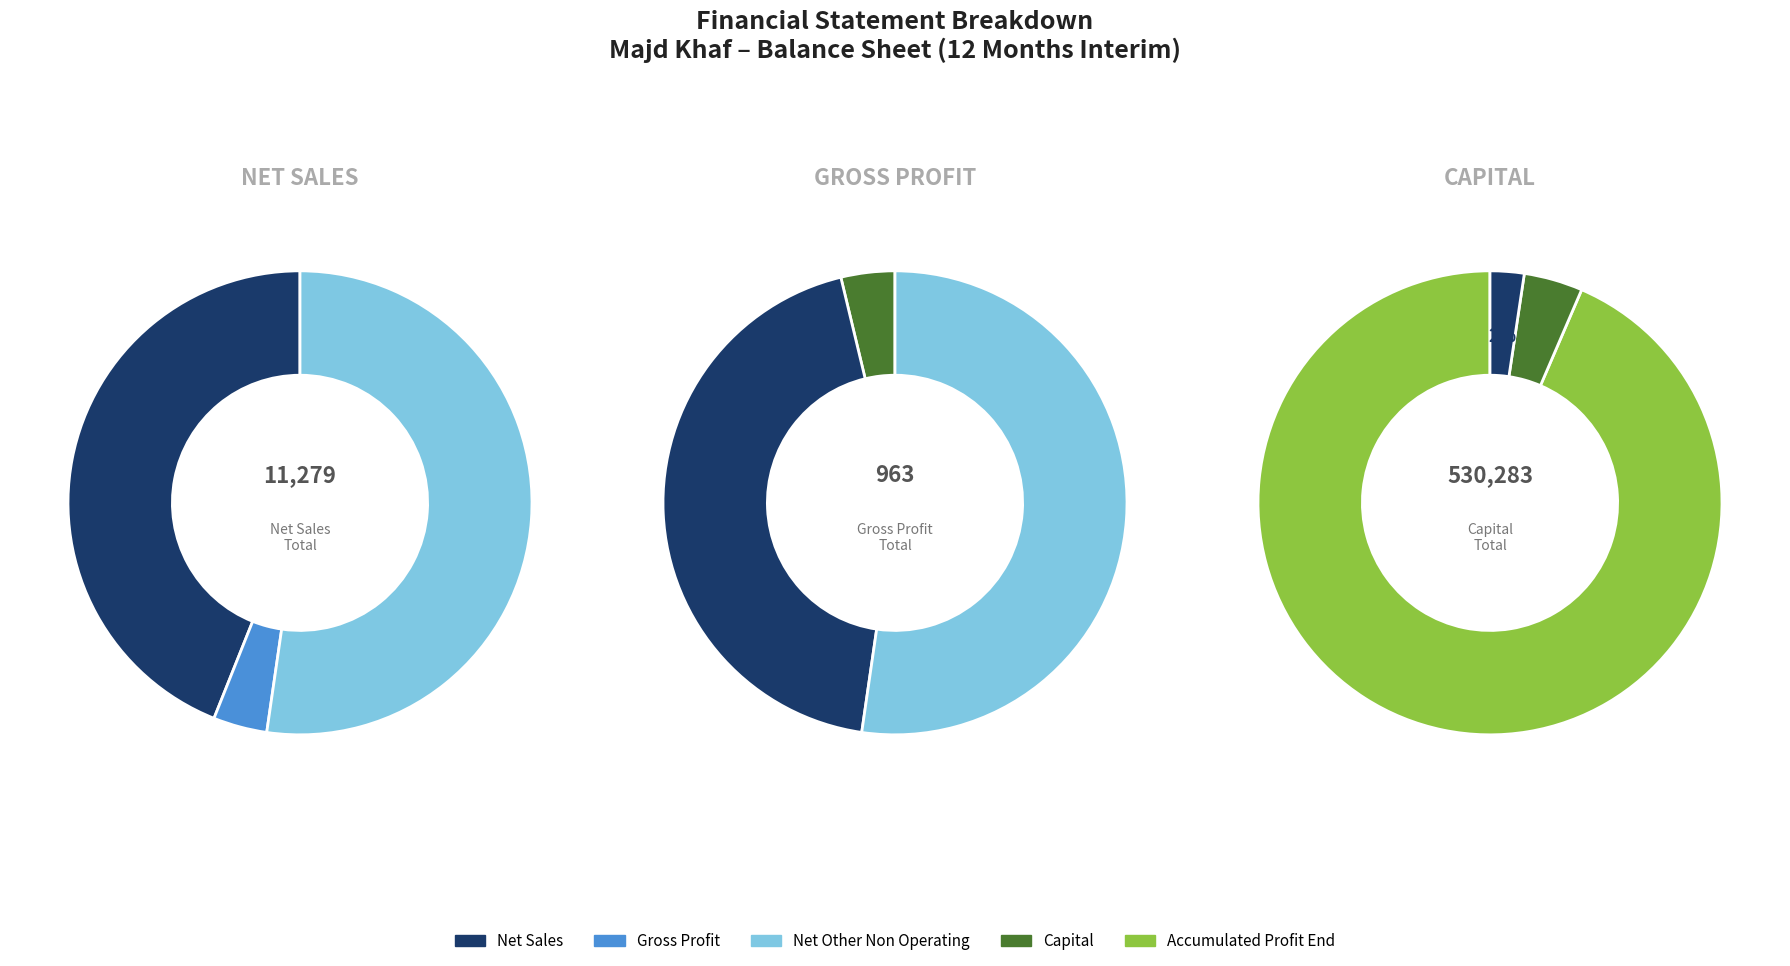

How many slices are in this pie chart?

5